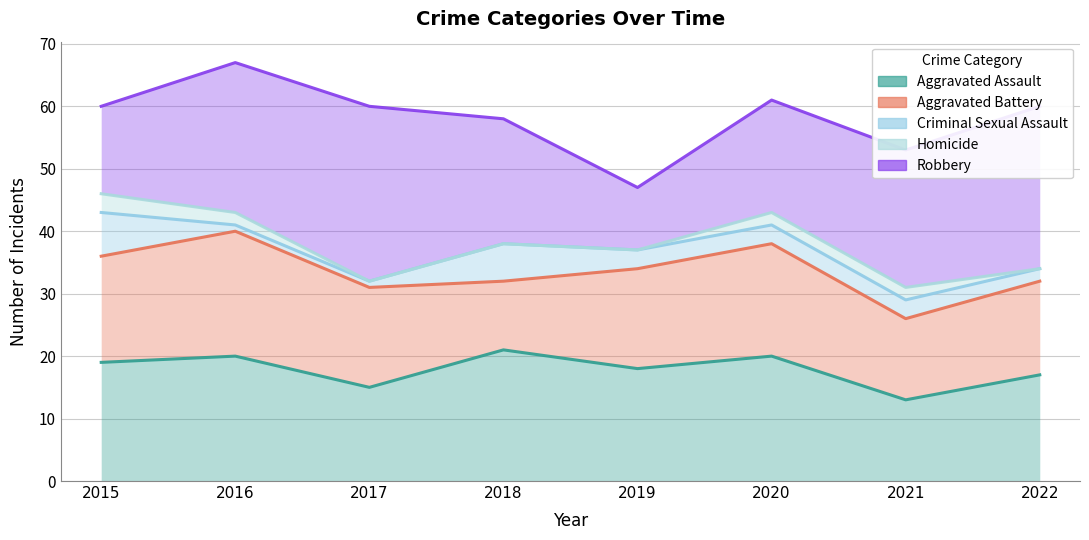

At which label is Robbery closest to 19?

2018